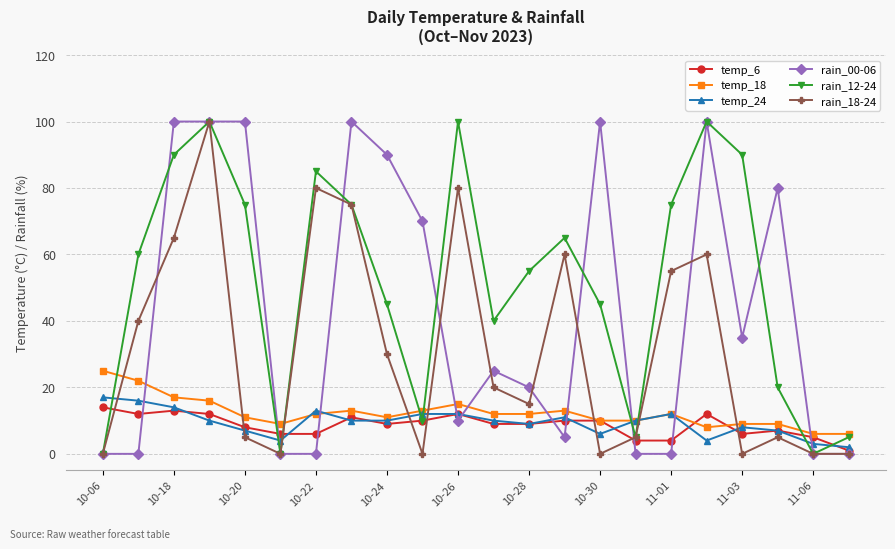

True or false: rain_18-24 has more than 2 points higher than both neighbors.

True